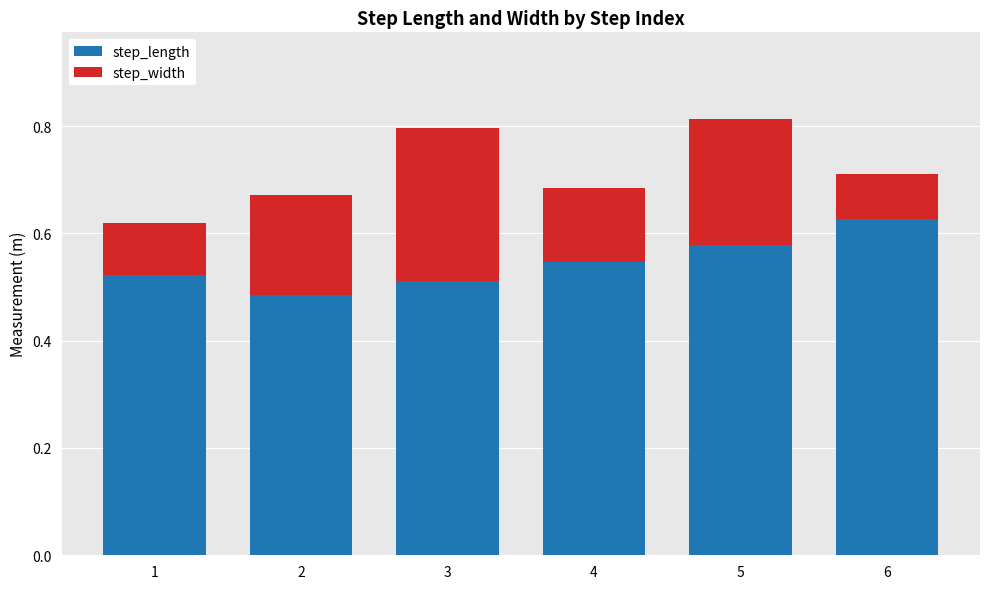

Which category has the highest value in the step_length series?

6